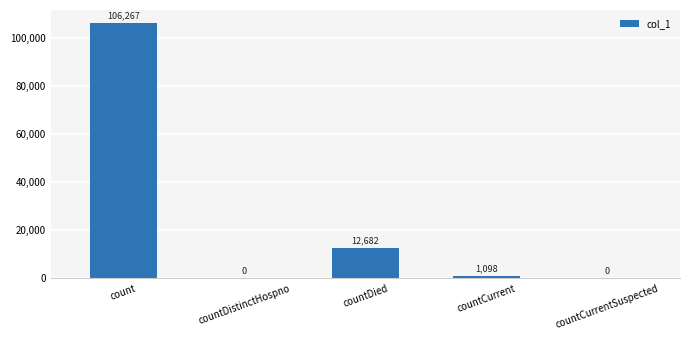

What is the sum of all values?

120047